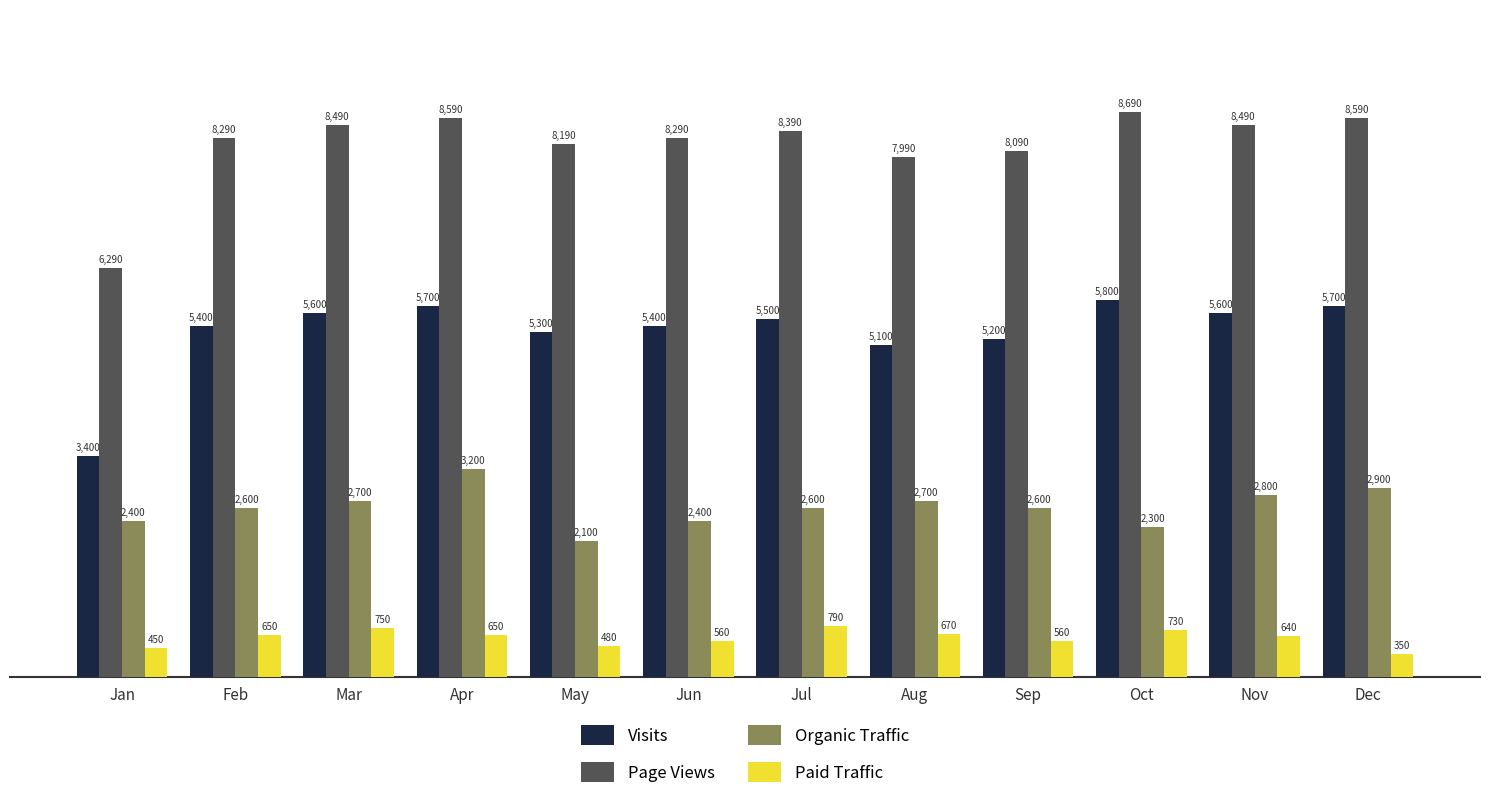

True or false: Page Views has a value of 2350 at Jun.

False